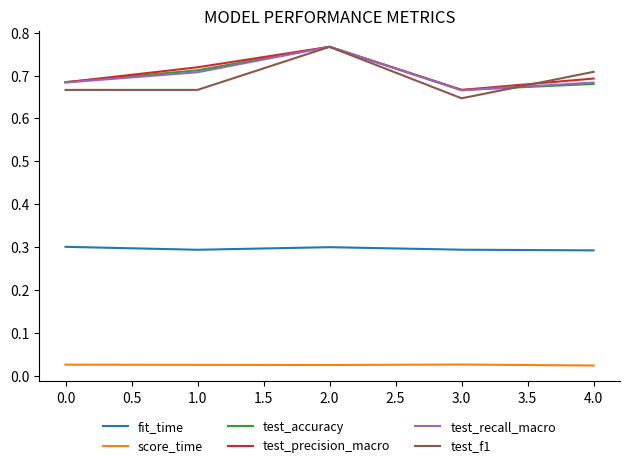

Which series has the largest range (max minus min)?

test_f1